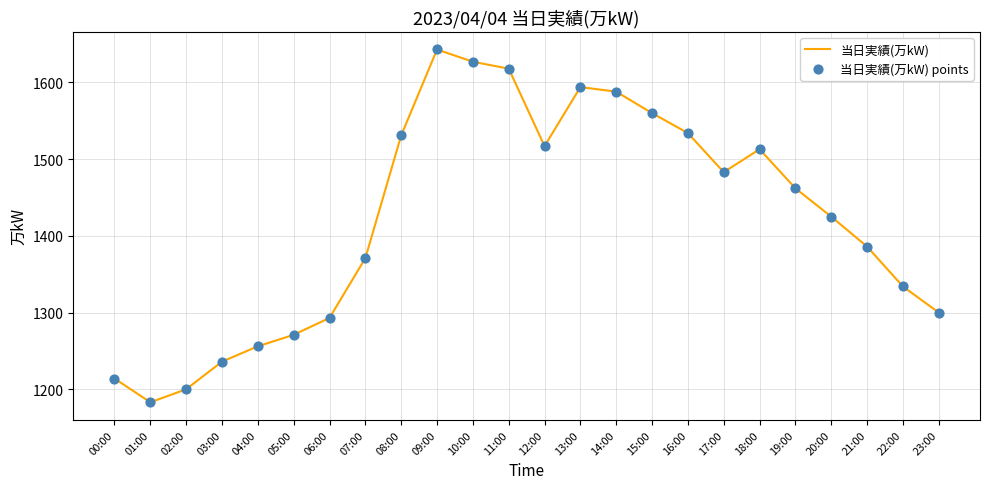

What is the difference between the maximum and minimum values?

460